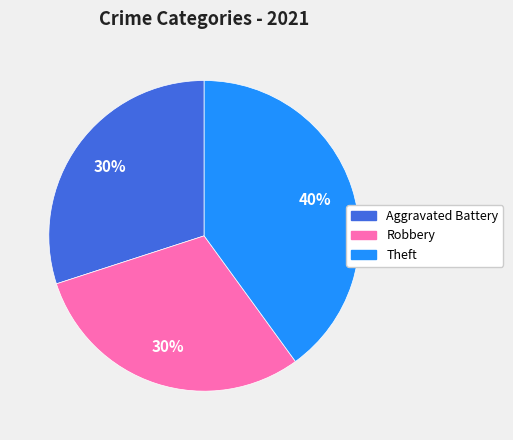

Is there a majority slice in this chart?

No